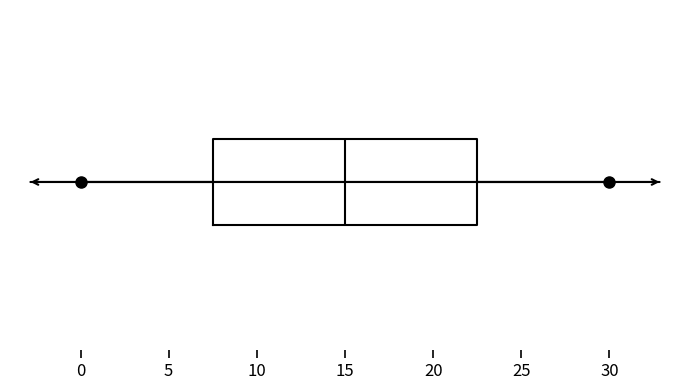

Read this box plot against the x-axis: the position of the median line, the range covered by the box, and the ends of both whiskers. The values are not printed on the chart, so give them approximately, as read against the axis.

median 15.0, box 7.5 to 22.5, whiskers 0.0 to 30.0